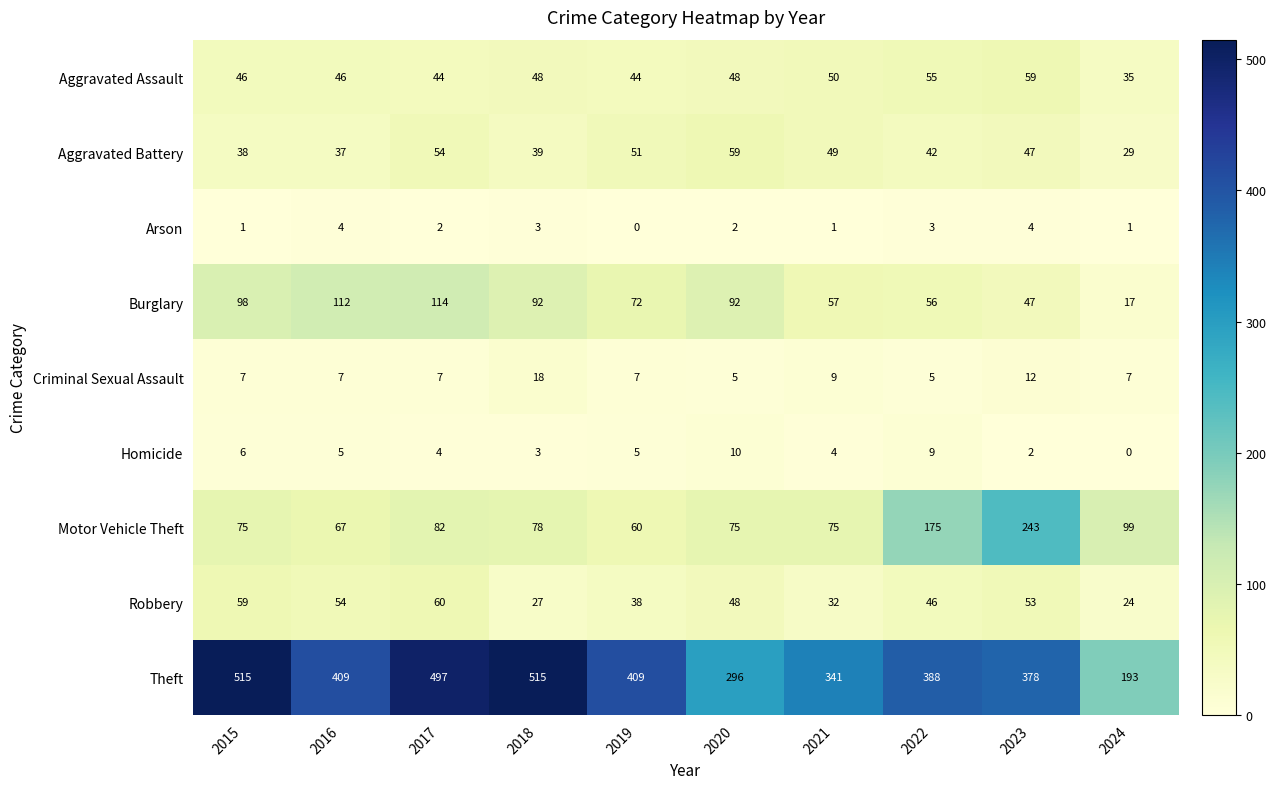

Rank the series at 2019 from highest to lowest value.

Theft, Burglary, Motor Vehicle Theft, Aggravated Battery, Aggravated Assault, Robbery, Criminal Sexual Assault, Homicide, Arson